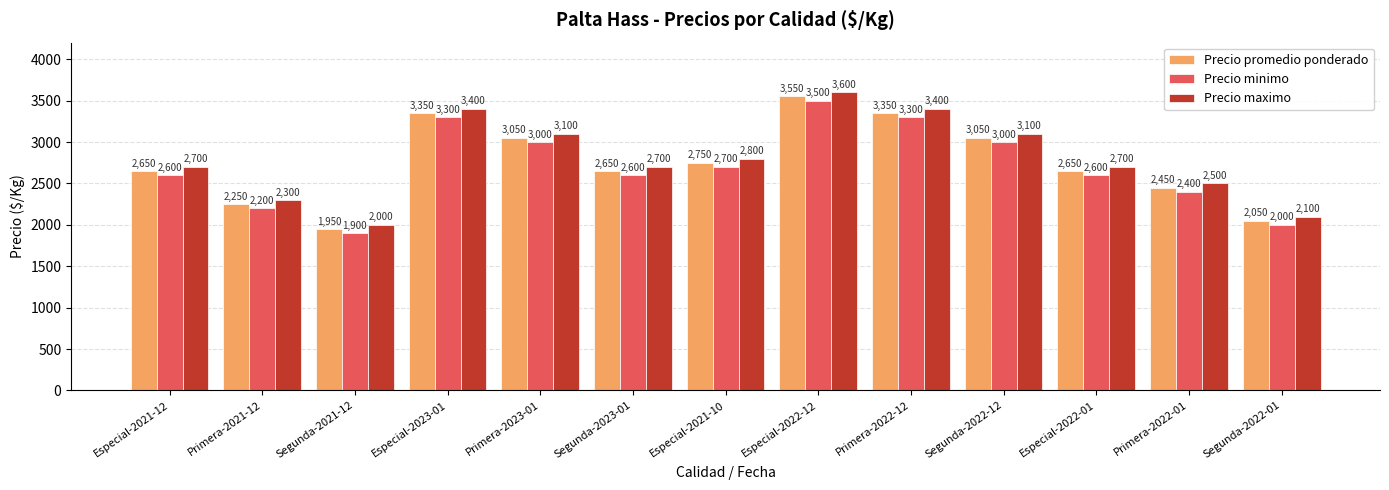

What is the sum of the Precio minimo values at Segunda-2022-12 and Primera-2021-12?

5200